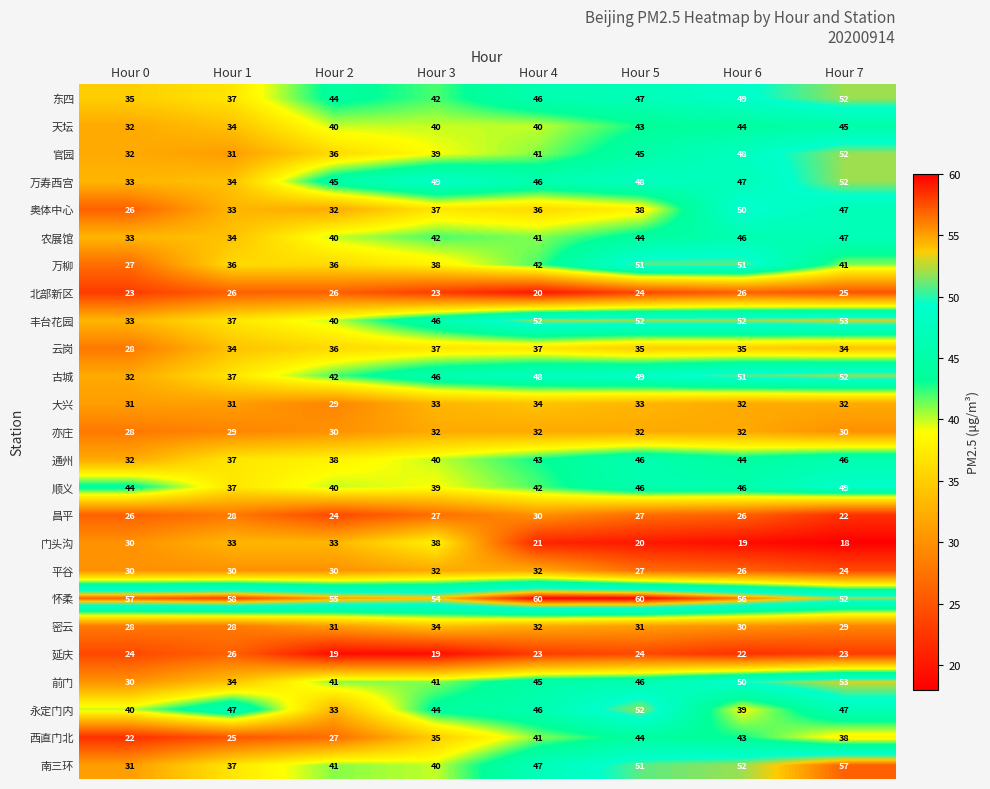

Which series changed the most between Hour 4 and Hour 6?

奥体中心